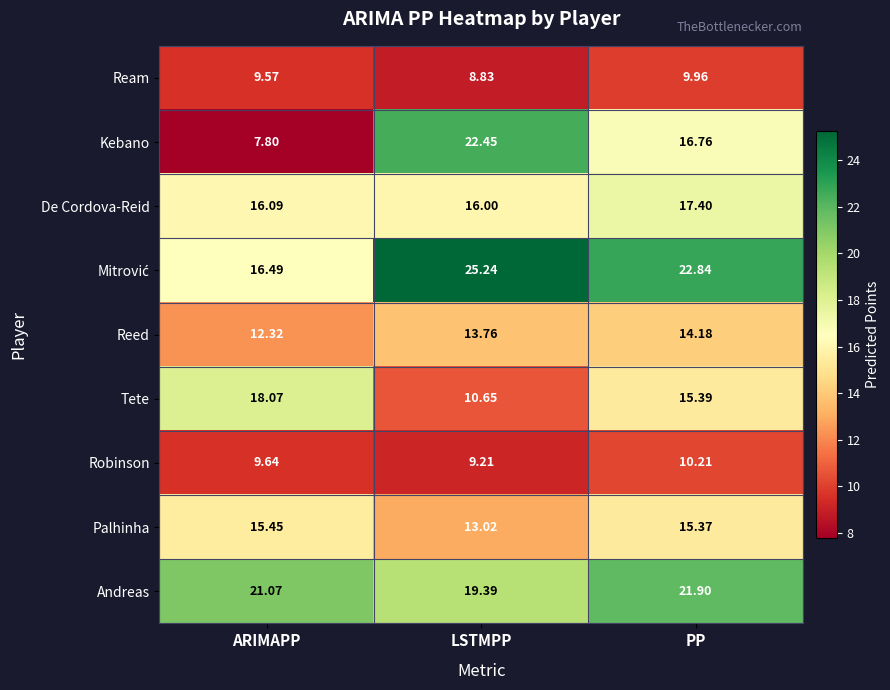

Is the value of De Cordova-Reid at PP greater than the value of Ream at ARIMAPP?

Yes